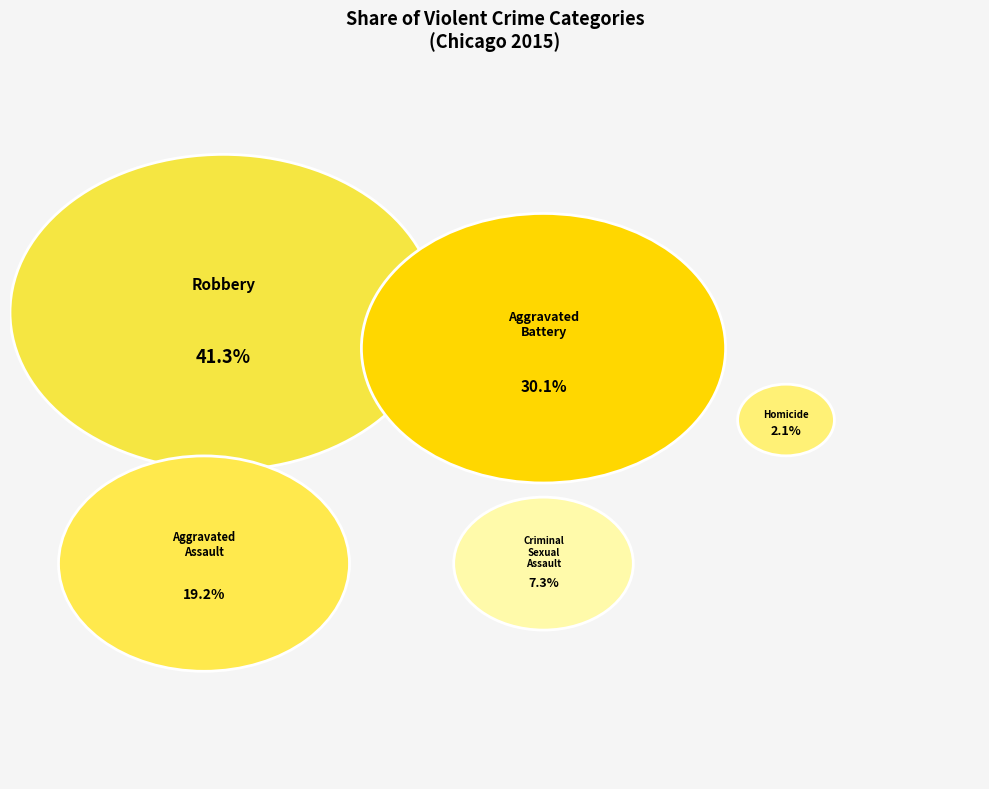

Which slice is the largest?

Robbery